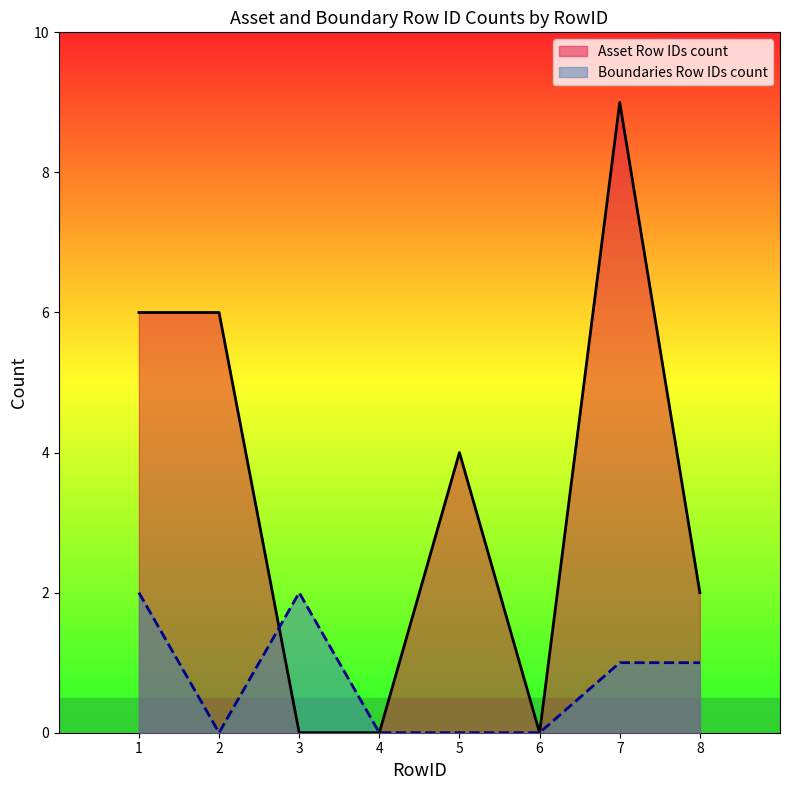

At 5, list the series in order from smallest to largest.

Boundaries Row IDs count, Asset Row IDs count